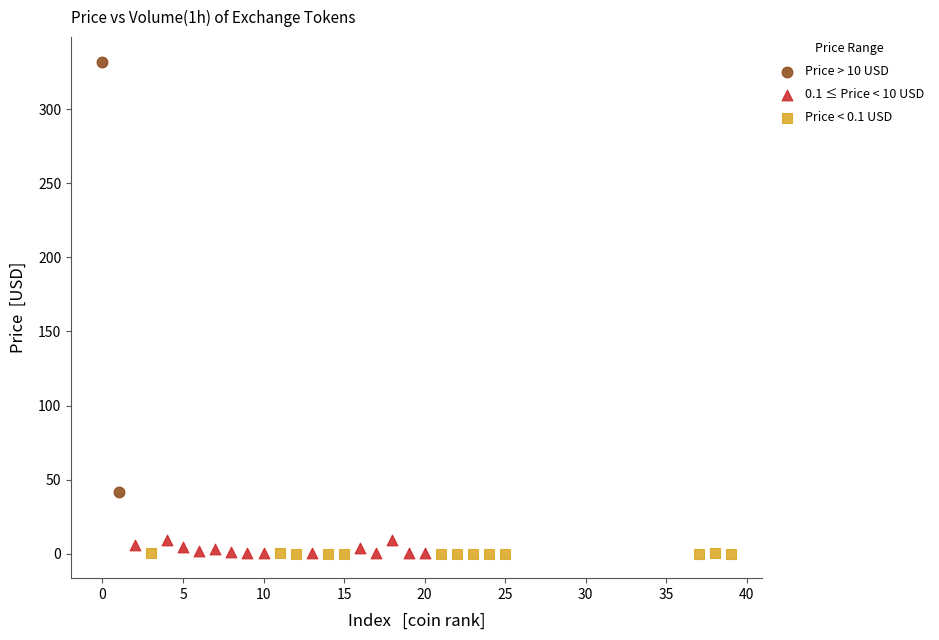

What are all the series names shown in the legend?

Price > 10 USD, 0.1 ≤ Price < 10 USD, Price < 0.1 USD